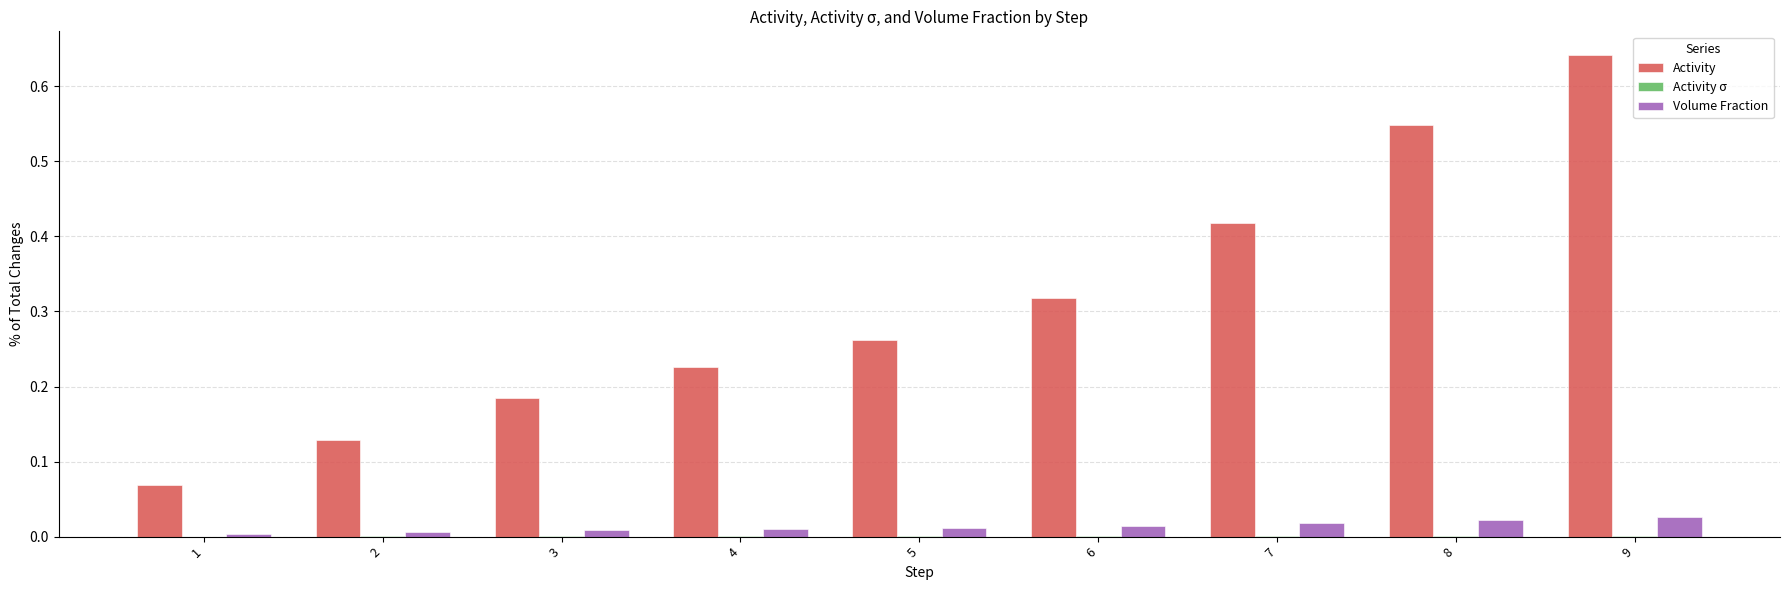

Is it true that Activity equals 0.0 at 2?

False